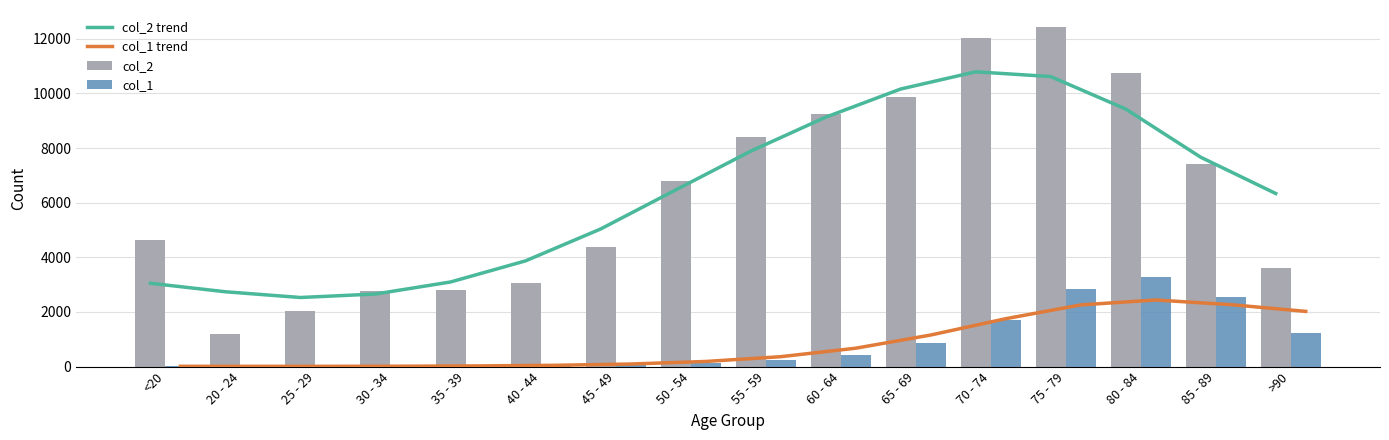

What is the total value across all series at 40 - 44?

7021